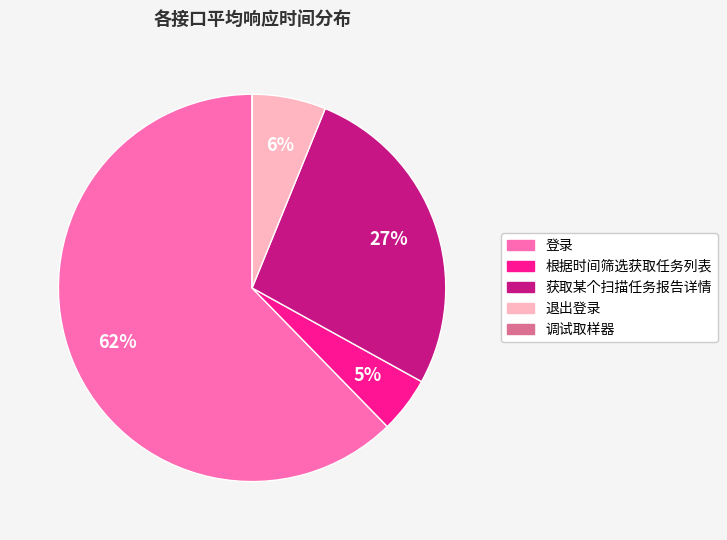

What percentage is the 退出登录 slice, to the nearest percent?

6%